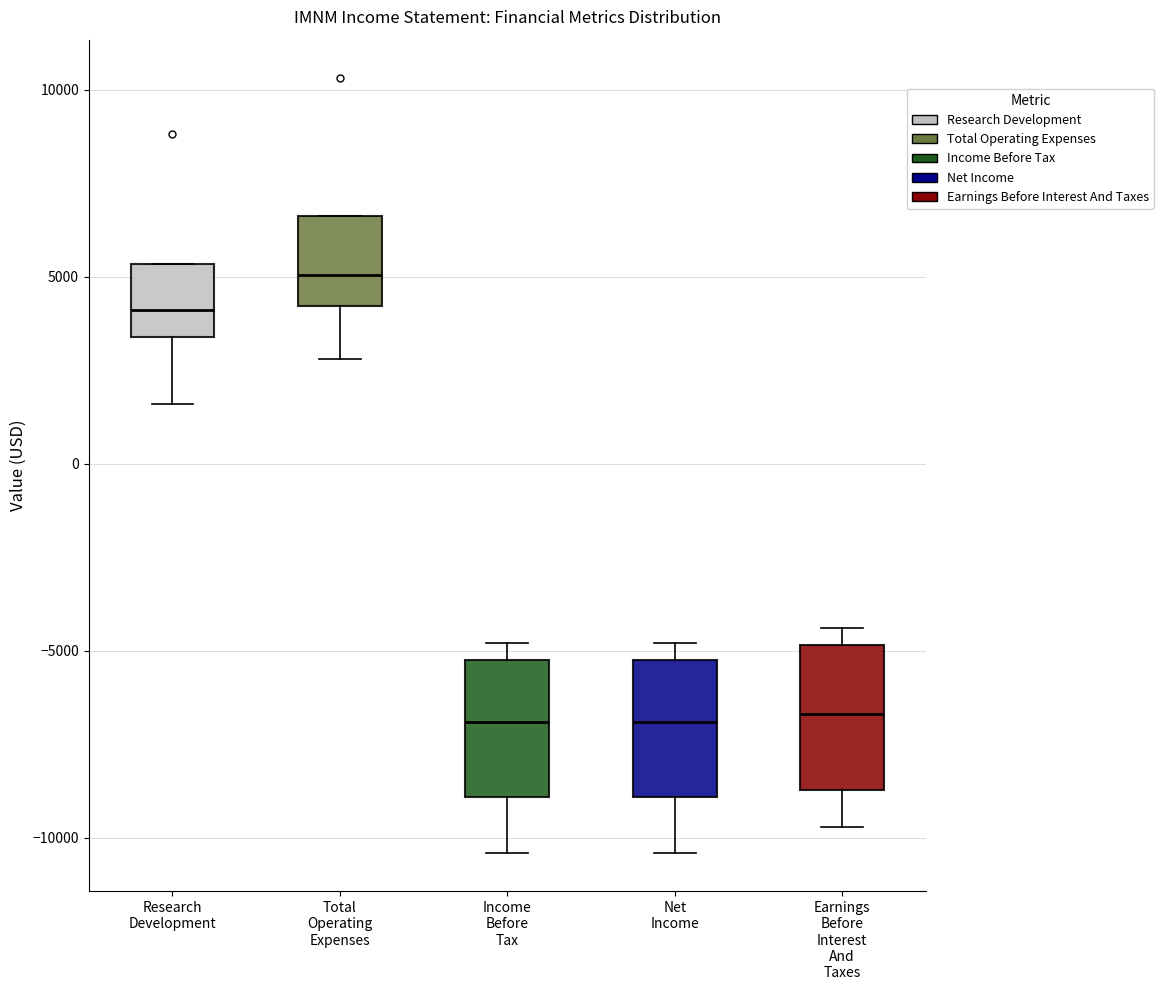

Where does the median line of the box for Net Income sit on the y-axis? The values are not printed on the chart, so give them approximately, as read against the axis.

-7000